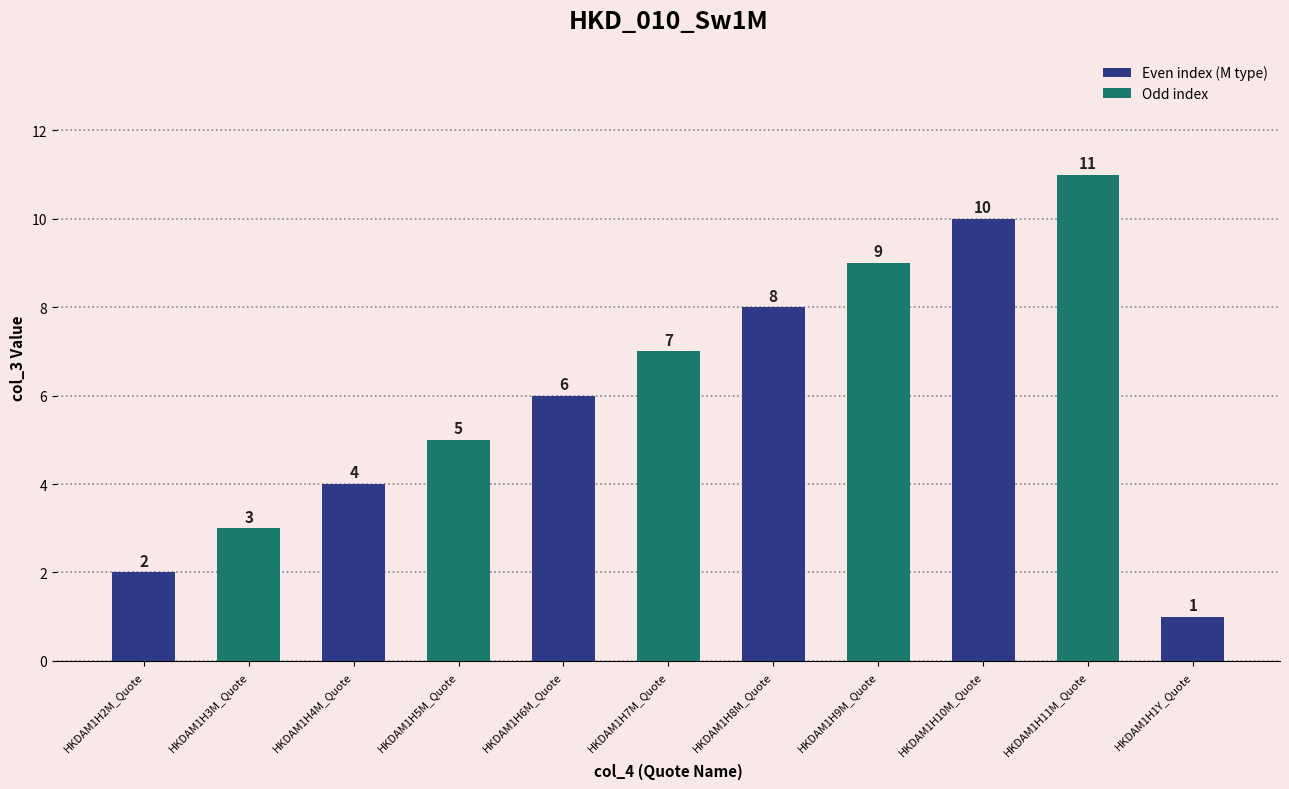

Reading left to right, what are all the values shown in this chart?

2	3	4	5	6	7	8	9	10	11	1